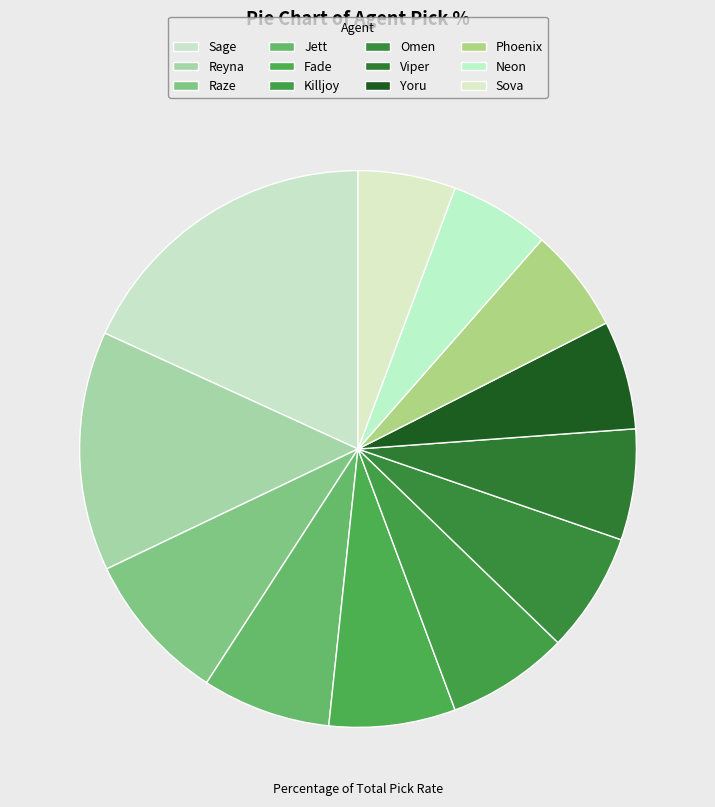

What percentage do Killjoy and Neon together represent?

12.9%